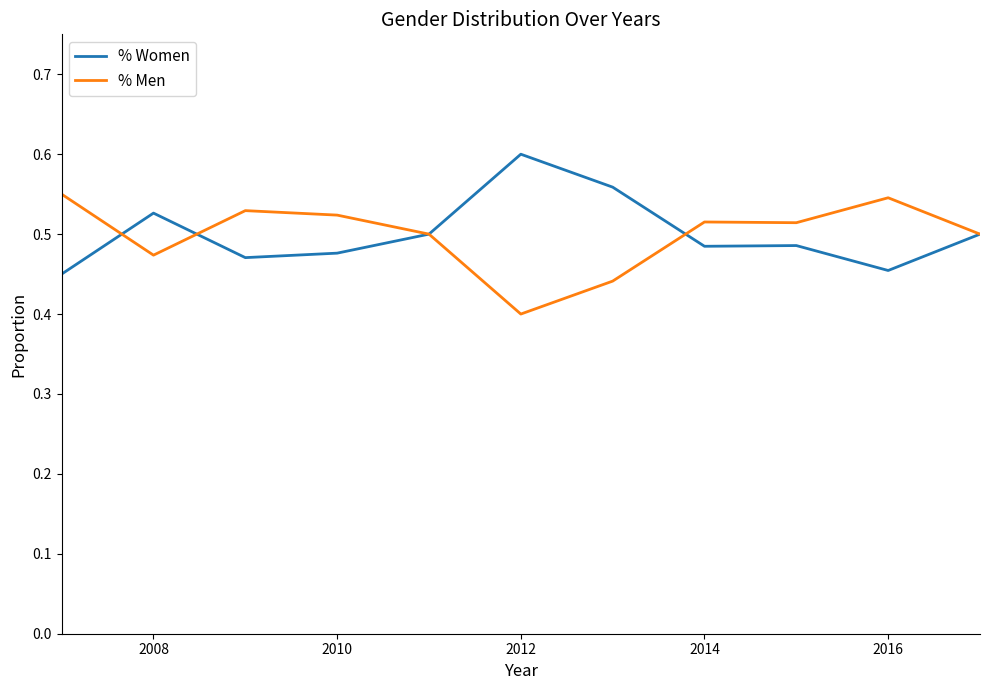

What is the total value across all series at 2010?

1.0